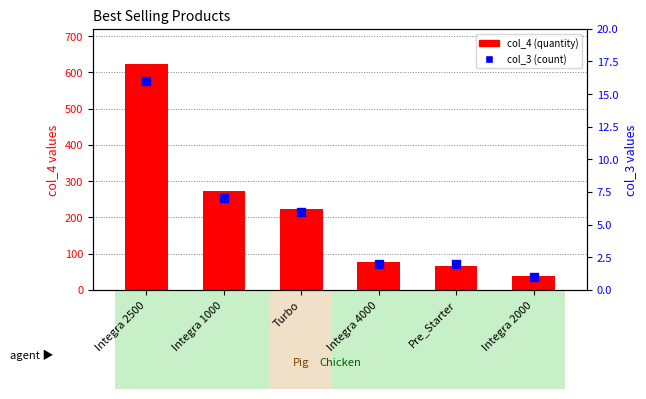

Which series has the largest Y range (max minus min)?

col_4 (quantity)